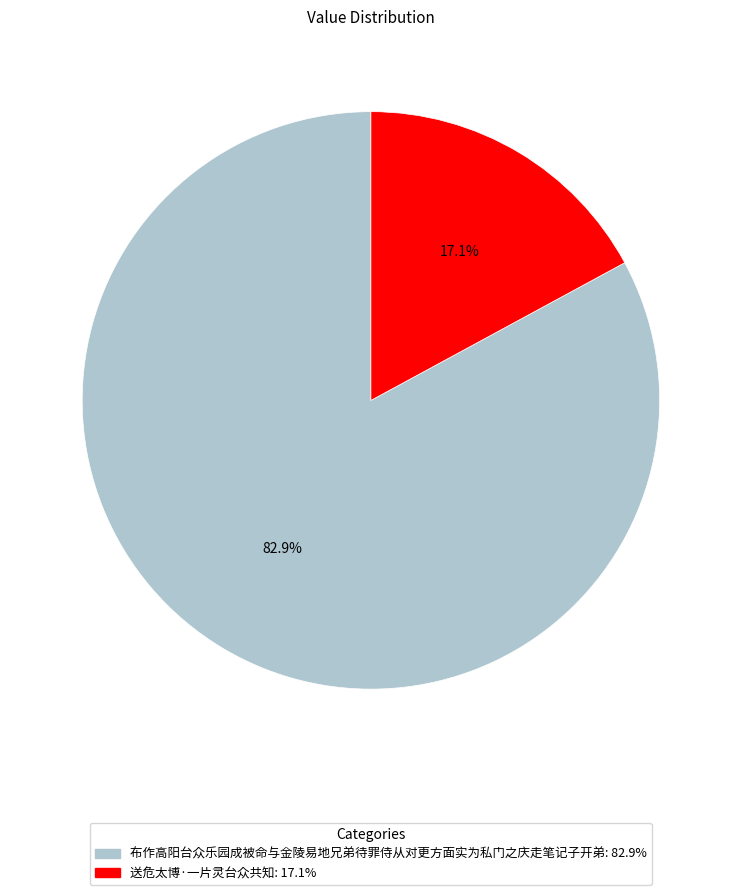

To the nearest percent, what is the combined percentage of 送危太博·一片灵台众共知 and 布作高阳台众乐园成被命与金陵易地兄弟待罪侍从对更方面实为私门之庆走笔记子开弟?

100%